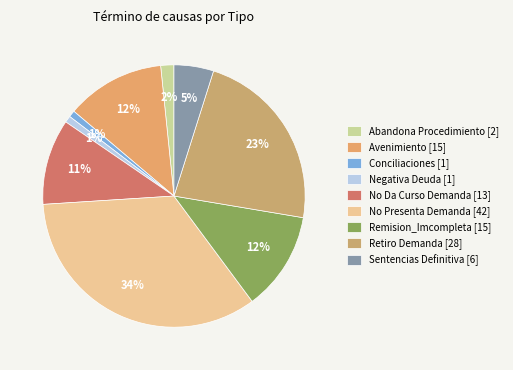

To the nearest percent, what portion does Conciliaciones represent?

1%